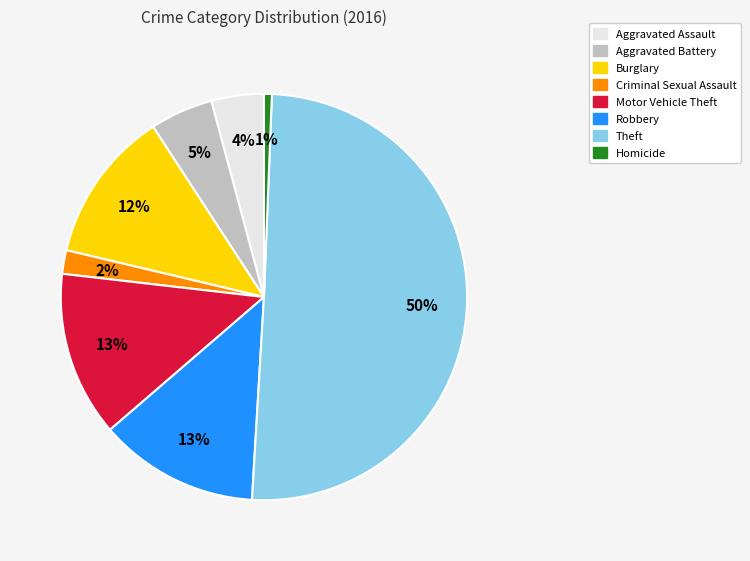

Combined, do Burglary and Aggravated Battery account for over 50%?

No